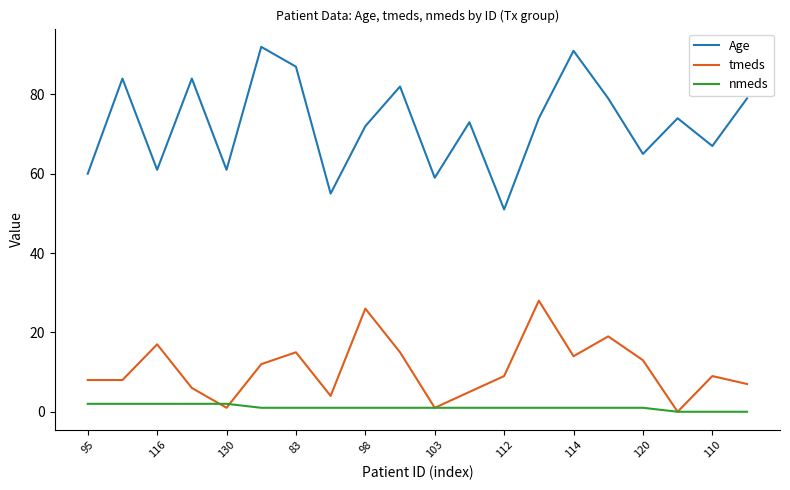

What is the average value of the nmeds series?

1